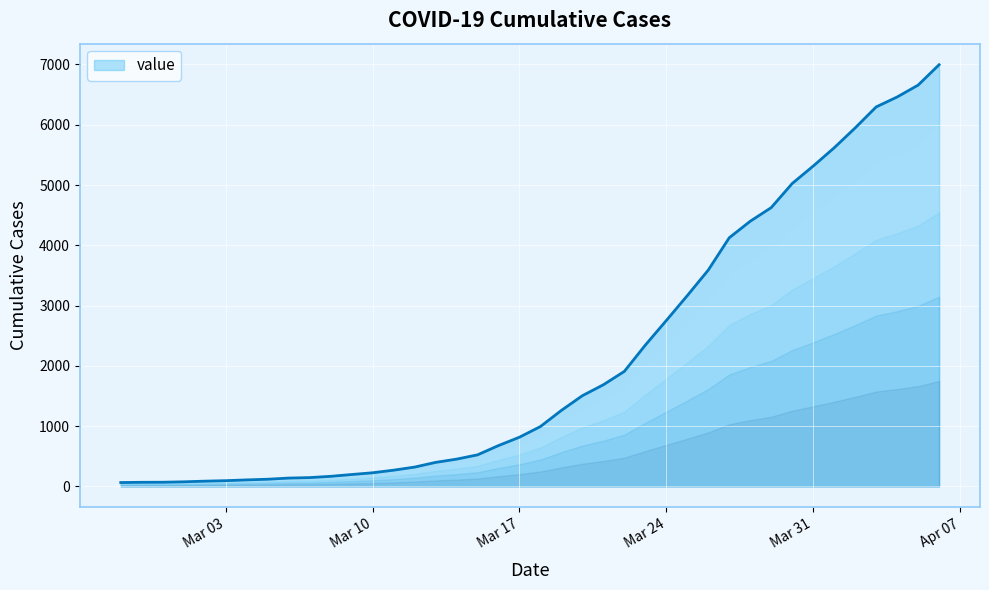

What is the average value?

2142